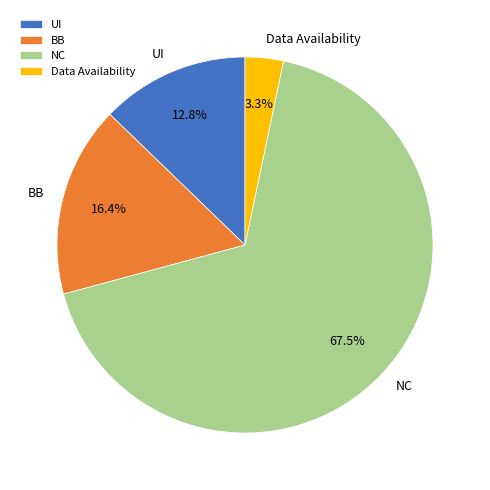

Rank the categories by value from lowest to highest.

Data Availability, UI, BB, NC